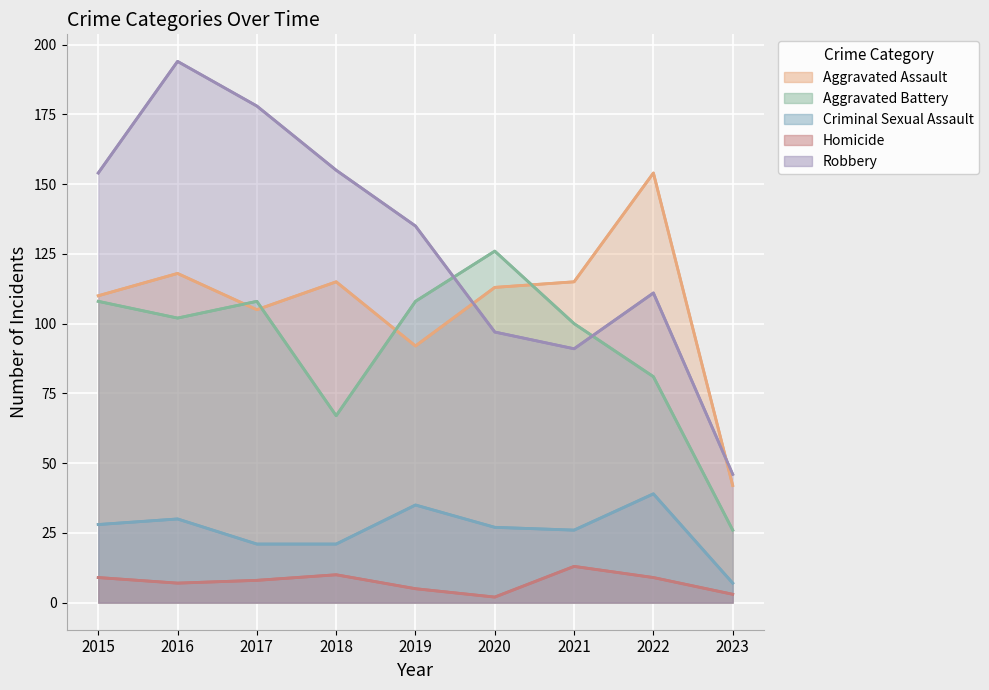

Which series ends up on top after the final intersection of Aggravated Assault and Aggravated Battery?

Aggravated Assault